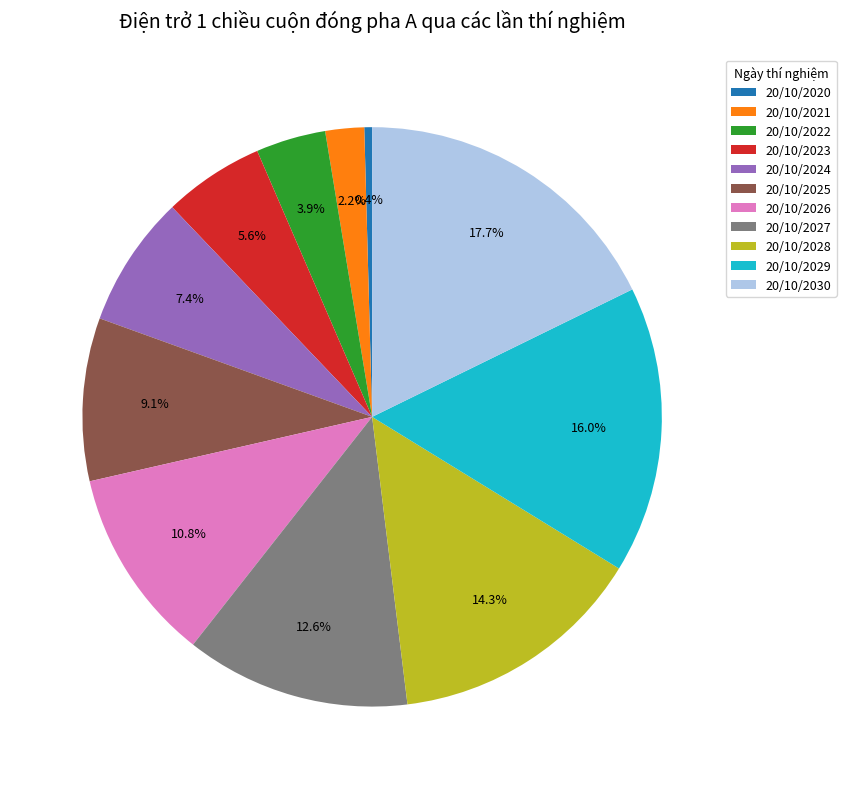

True or false: 20/10/2025 accounts for 17% of the total.

False